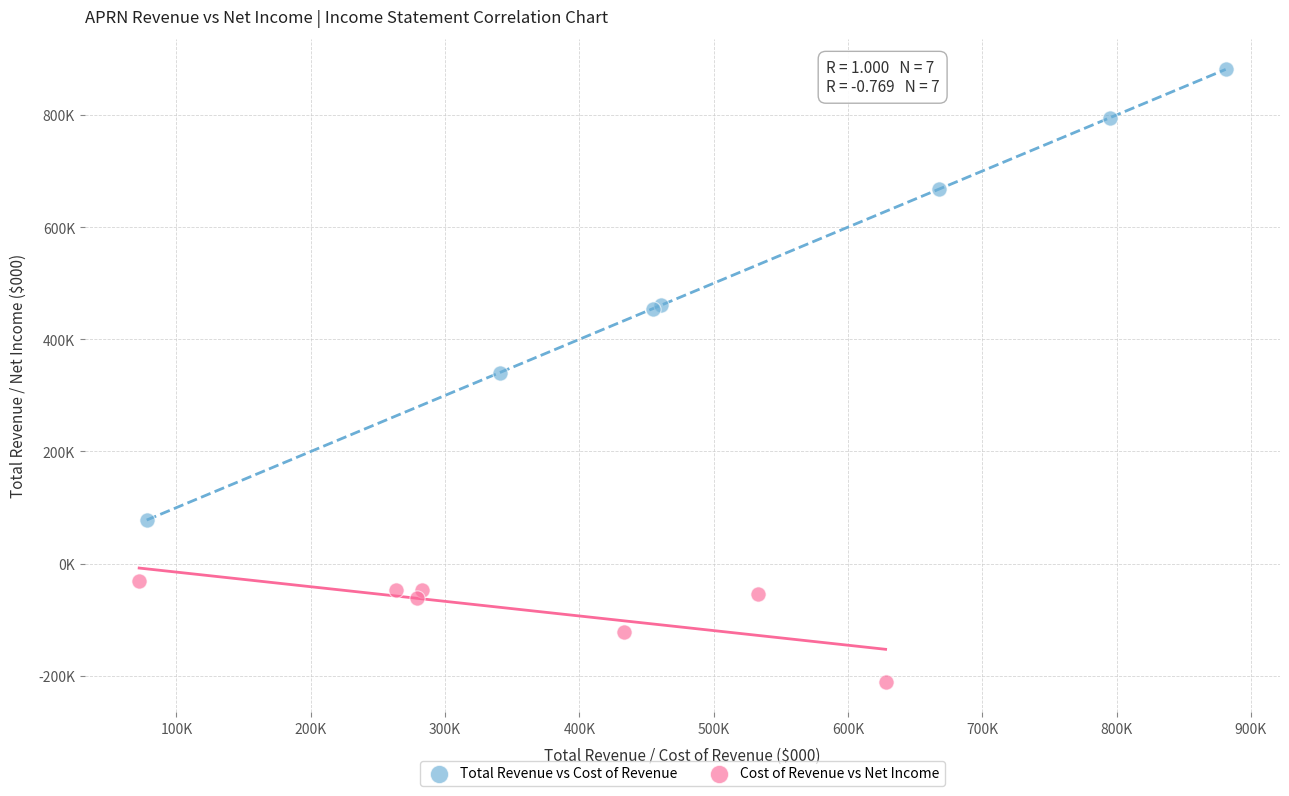

Which series contains the lowest Y value?

Cost of Revenue vs Net Income